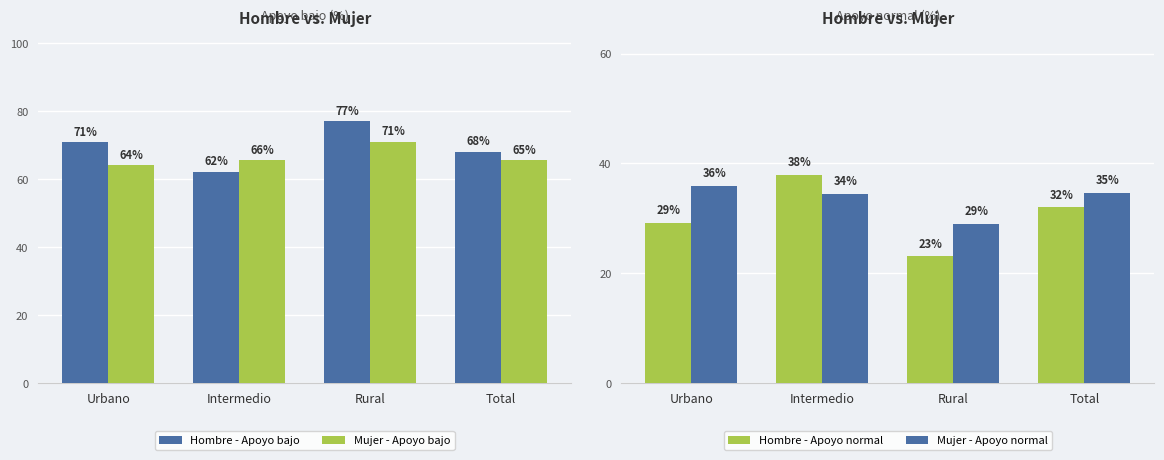

Is the value of Mujer - Apoyo bajo at Total greater than the value of Mujer - Apoyo normal at Urbano?

Yes